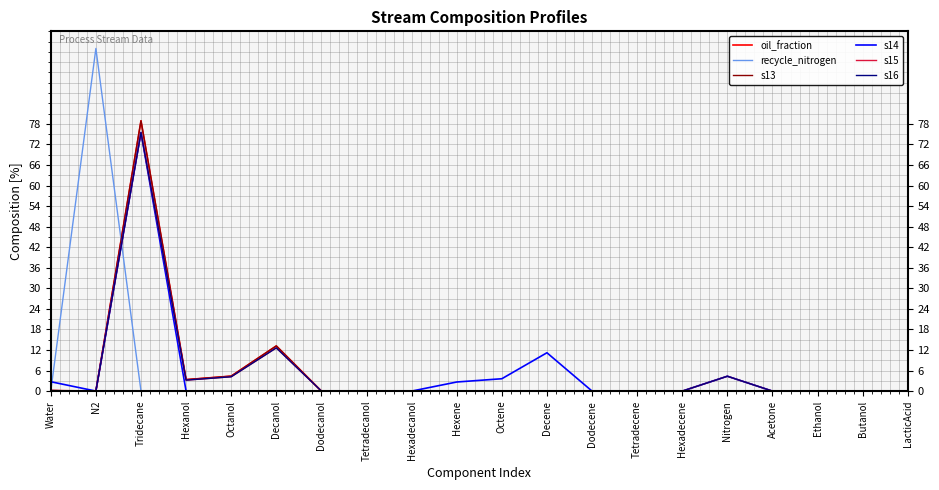

Is this an area chart (filled region under the line)?

No